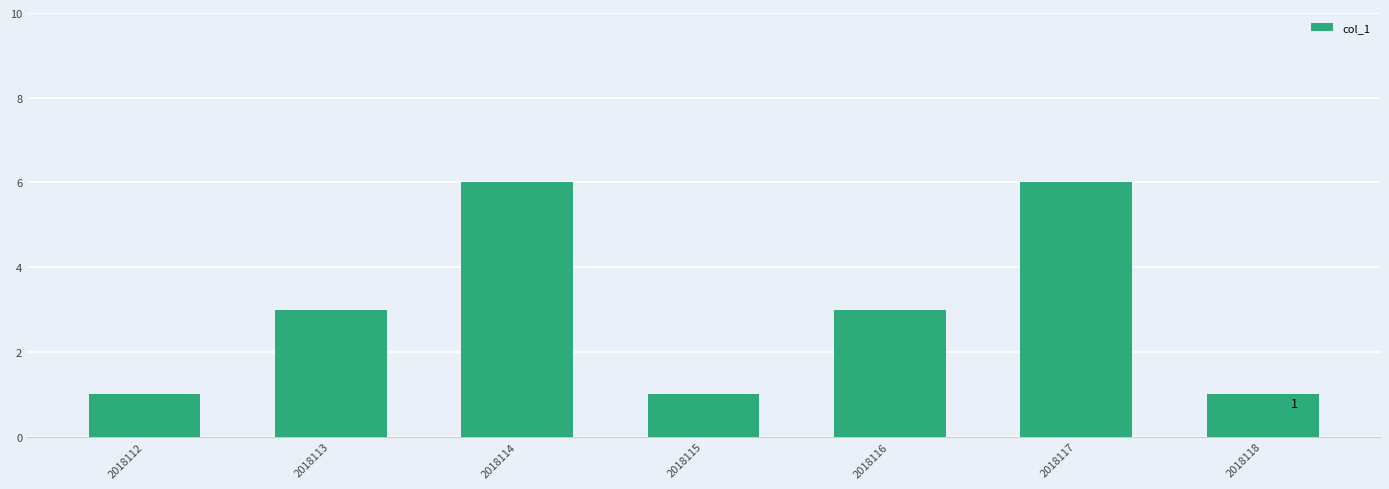

The chart shows a value of 1 at 2018112. True or false?

True